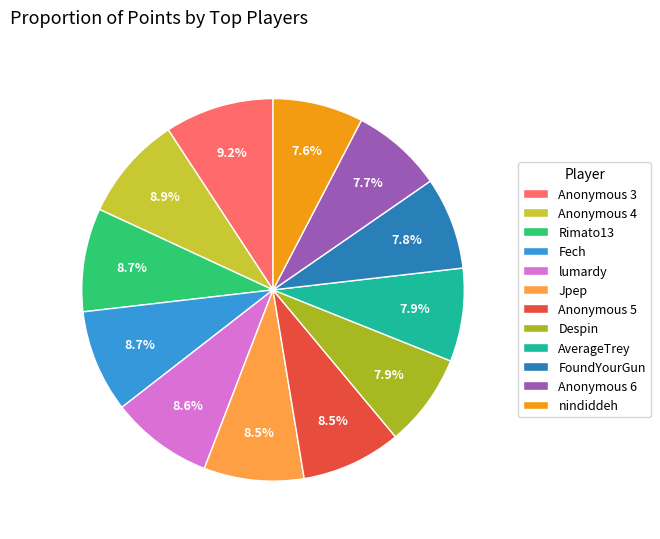

What is the ratio of the value at Anonymous 6 to the value at Anonymous 5?

0.9